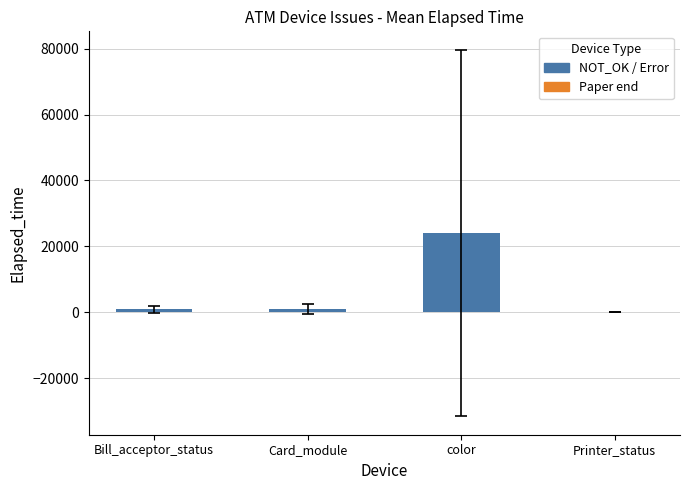

What is the value of the 4th bar from the left?

45.0